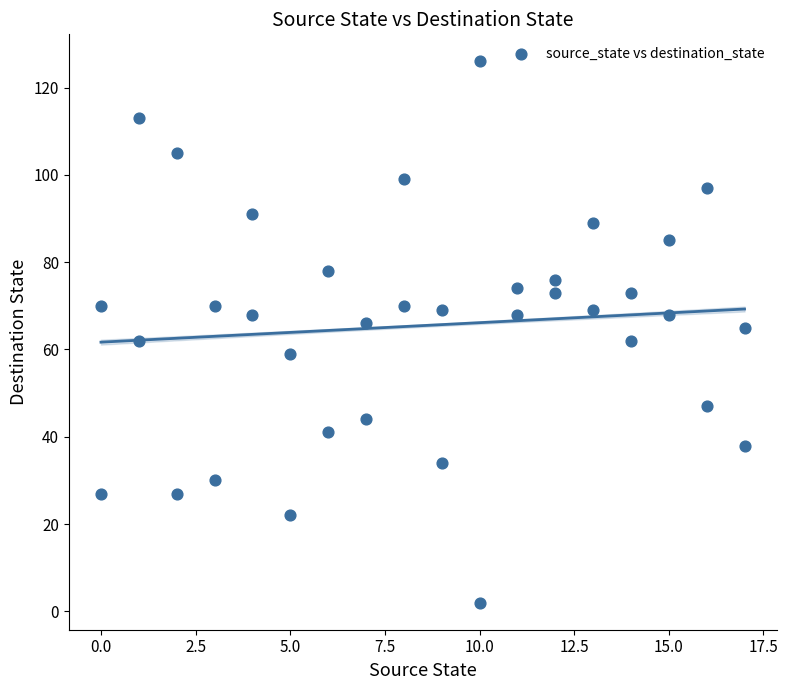

What is the range of X values (max minus min)?

17